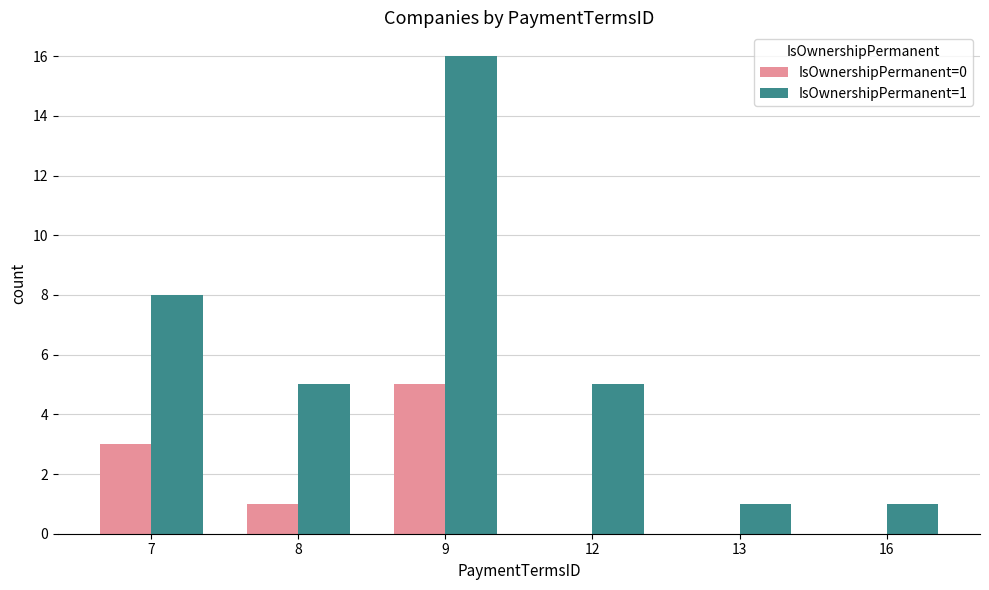

How many series are shown in this chart?

2